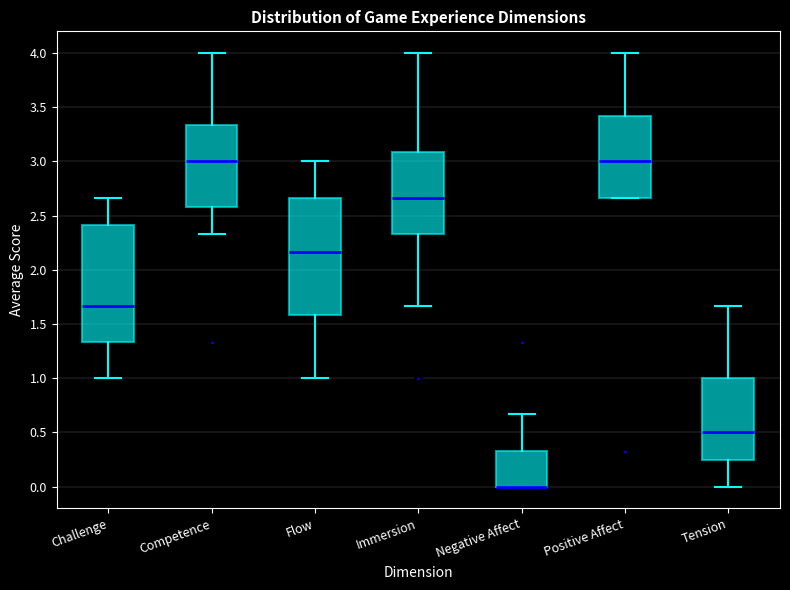

Reading left to right, transcribe this box plot: for each box, give where its median line is, the range the box spans, and where its two whiskers end, as read against the y-axis. The values are not printed on the chart, so give them approximately, as read against the axis.

Challenge: median 1.65, box 1.35 to 2.40, whiskers 1.00 to 2.65
Competence: median 3.00, box 2.60 to 3.35, whiskers 2.35 to 4.00
Flow: median 2.15, box 1.60 to 2.65, whiskers 1.00 to 3.00
Immersion: median 2.65, box 2.35 to 3.10, whiskers 1.65 to 4.00
Negative Affect: median 0.00 (drawn on the box's lower edge), box 0.00 to 0.35, whiskers 0.00 to 0.65
Positive Affect: median 3.00, box 2.65 to 3.40, whiskers 2.65 to 4.00
Tension: median 0.50, box 0.25 to 1.00, whiskers 0.00 to 1.65